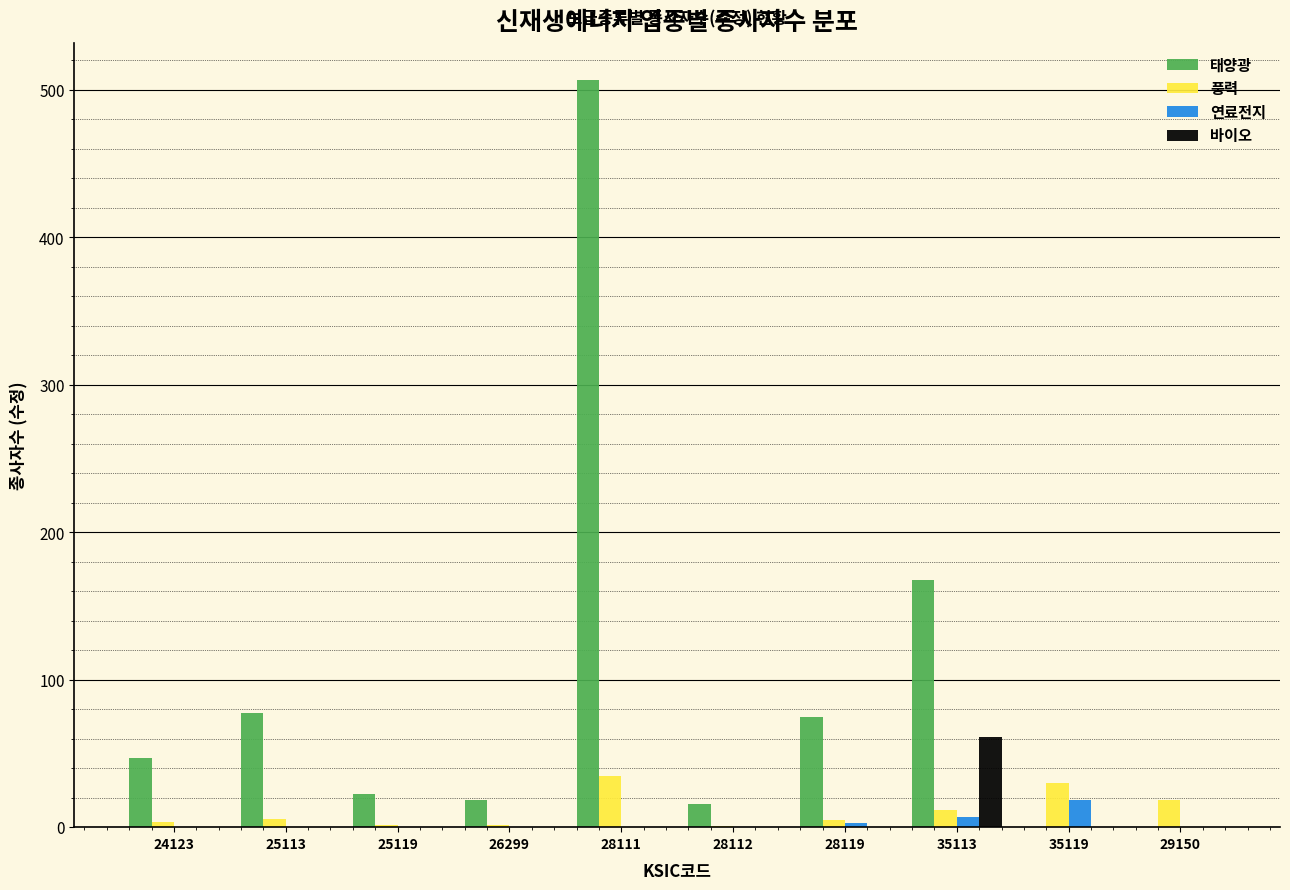

Read the 풍력 value at 29150.

18.1